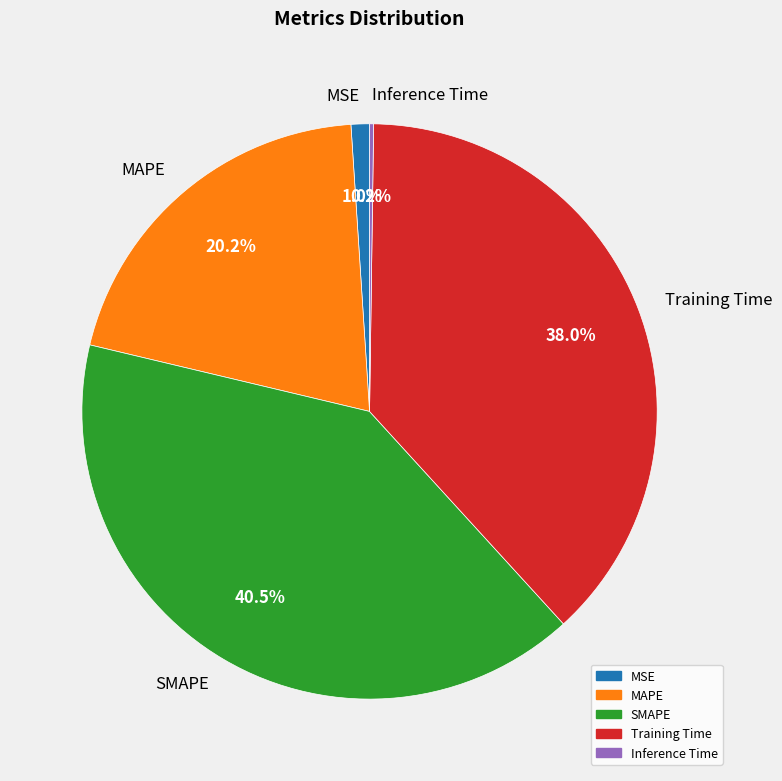

Is MAPE the majority of the pie?

No